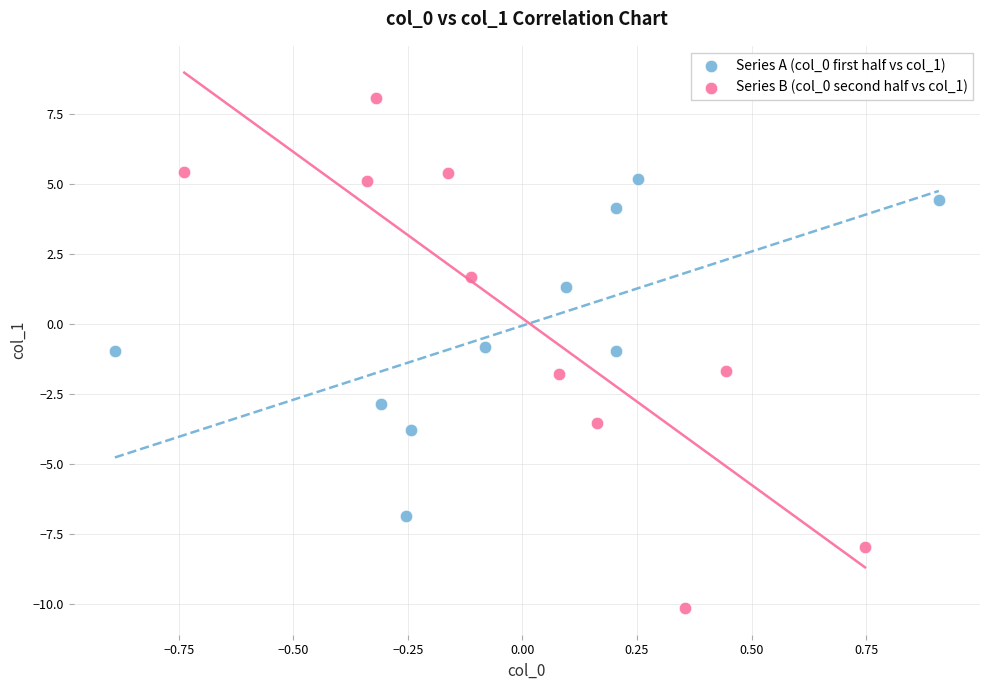

What are all the series names shown in the legend?

Series A (col_0 first half vs col_1), Series B (col_0 second half vs col_1)